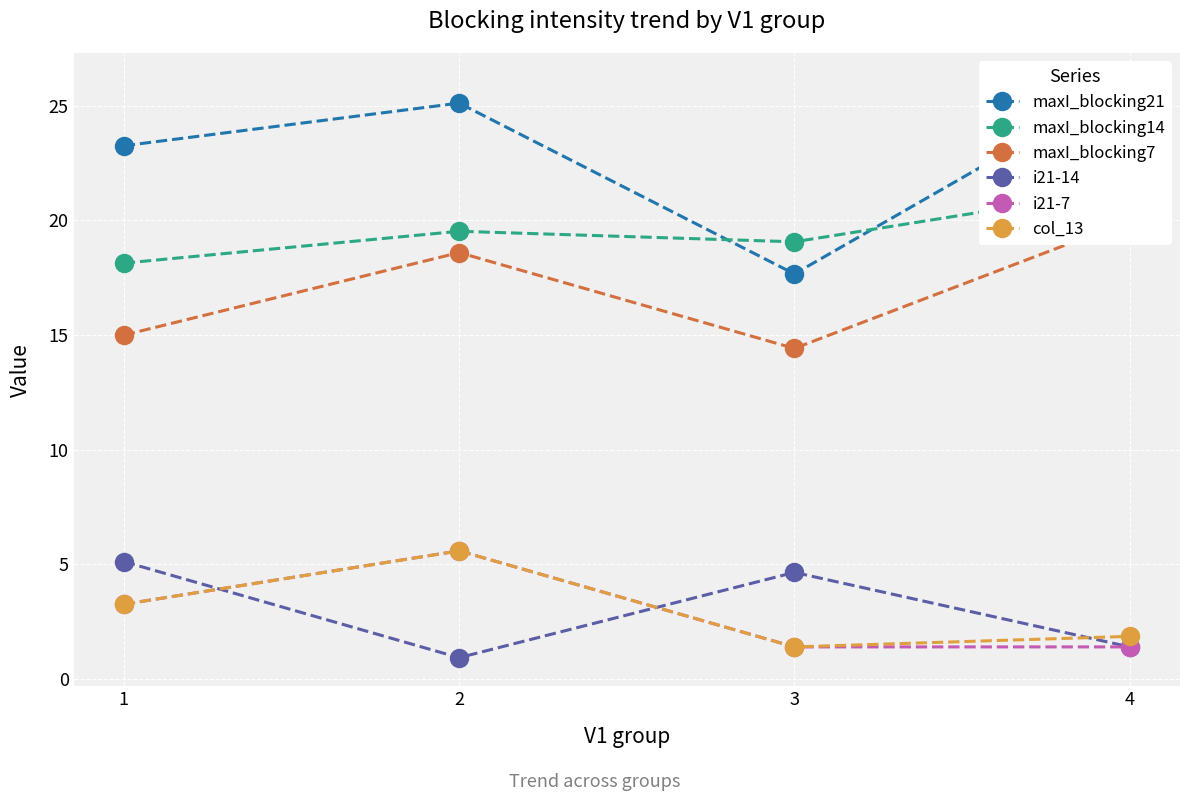

Which category has the highest value in the maxI_blocking7 series?

4